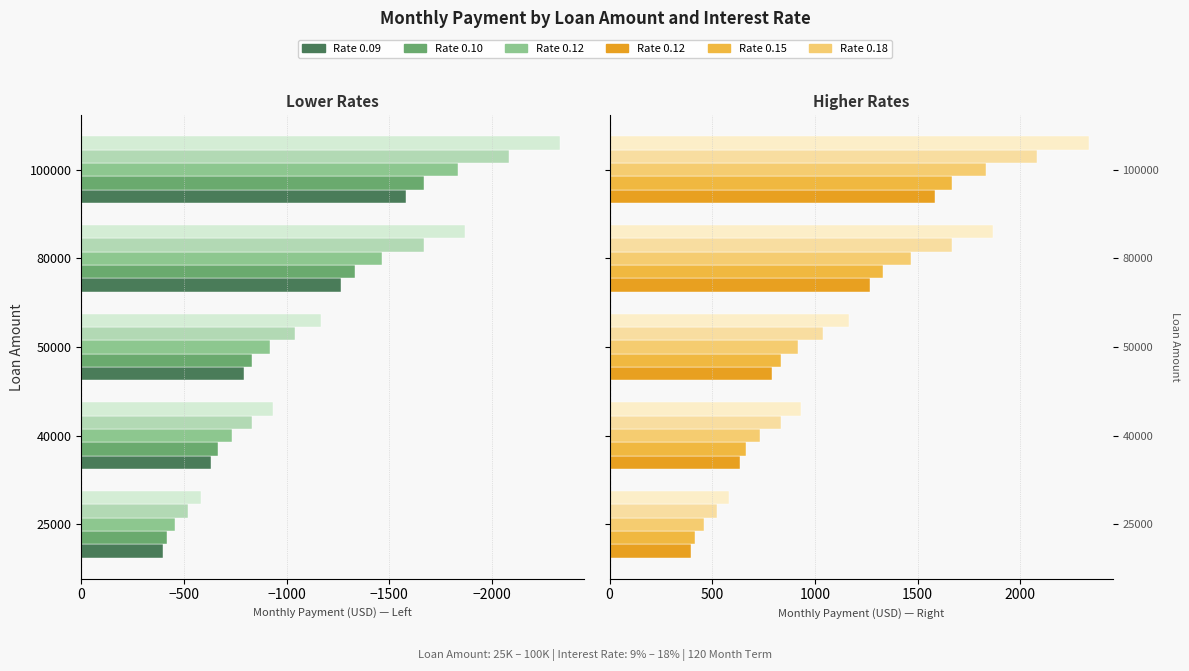

How many groups of bars are there?

5